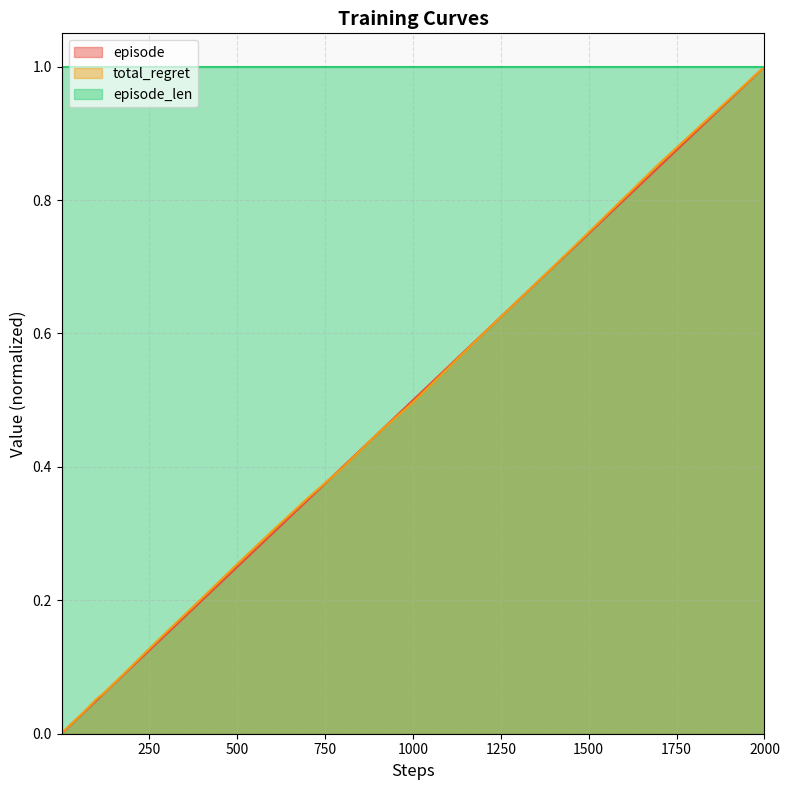

Which series has the largest total across all categories?

episode_len